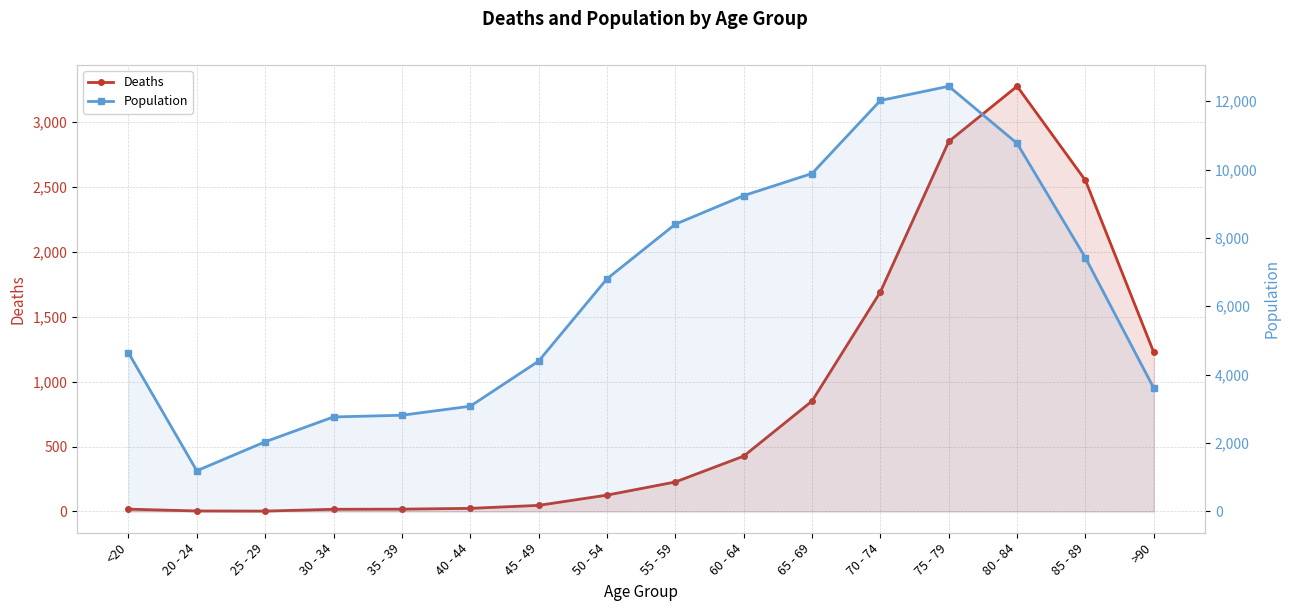

True or false: Population and Deaths intersect in this chart.

False